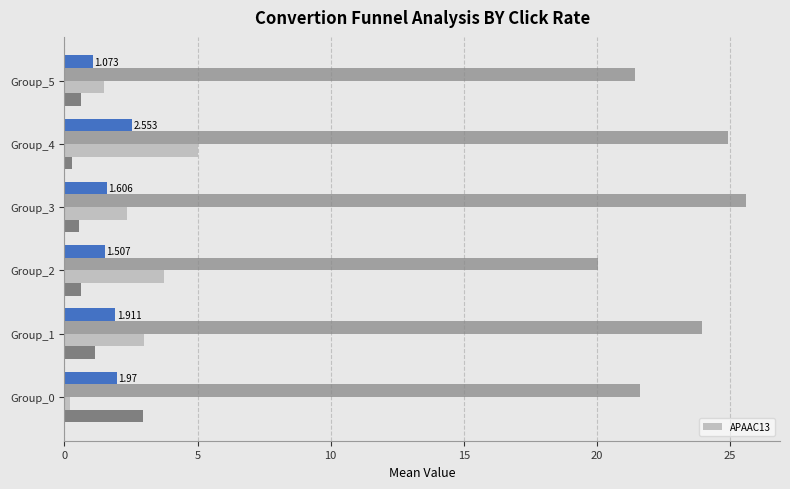

How many values are below 3?

3